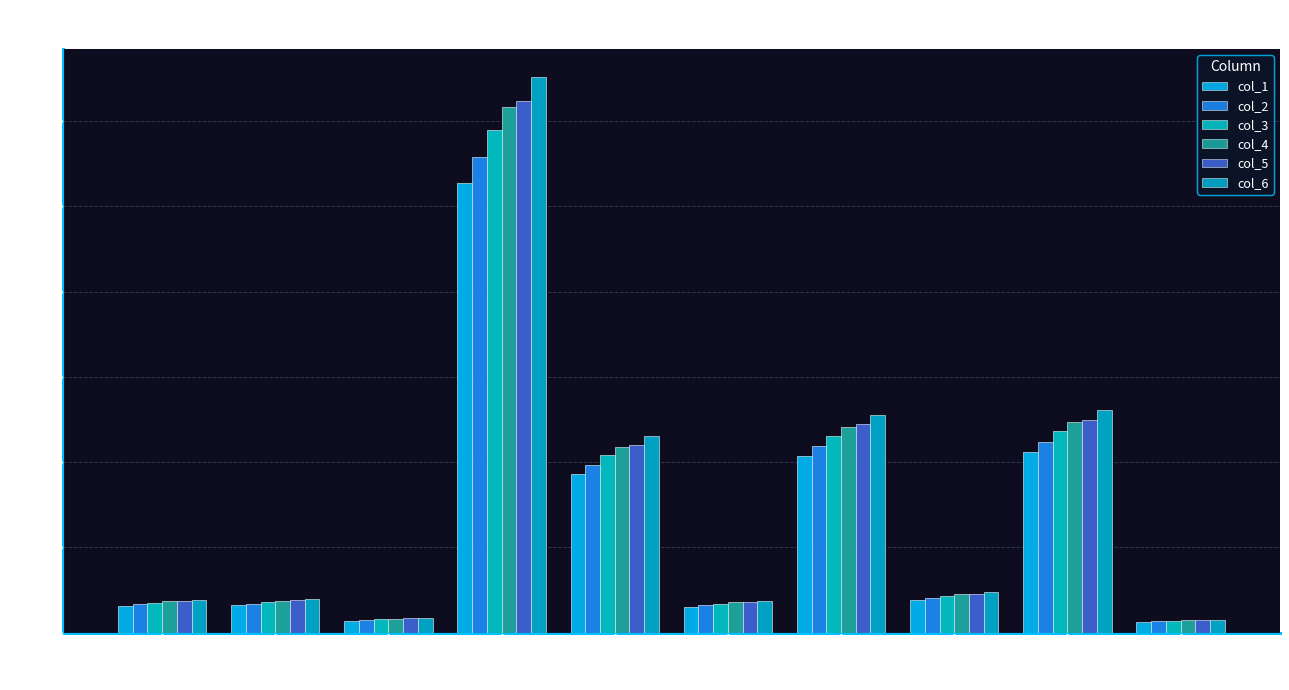

What are all the series names shown in the legend?

col_1, col_2, col_3, col_4, col_5, col_6